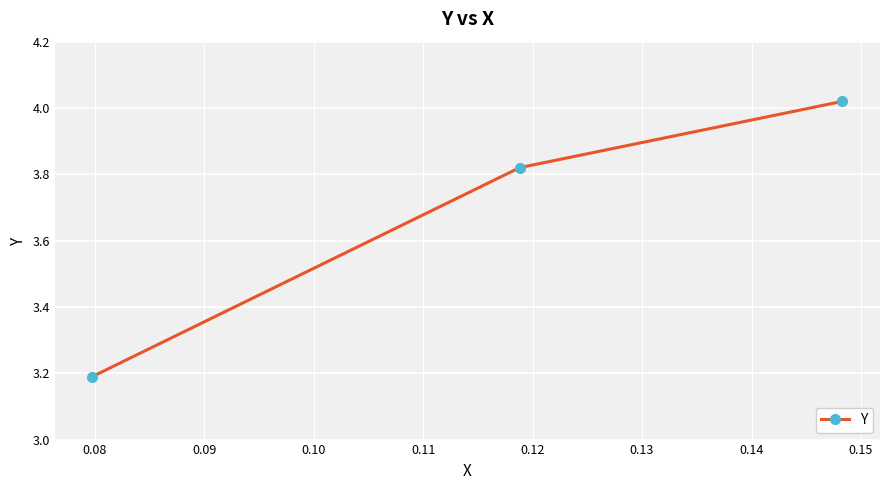

Is this an area chart (filled region under the line)?

No